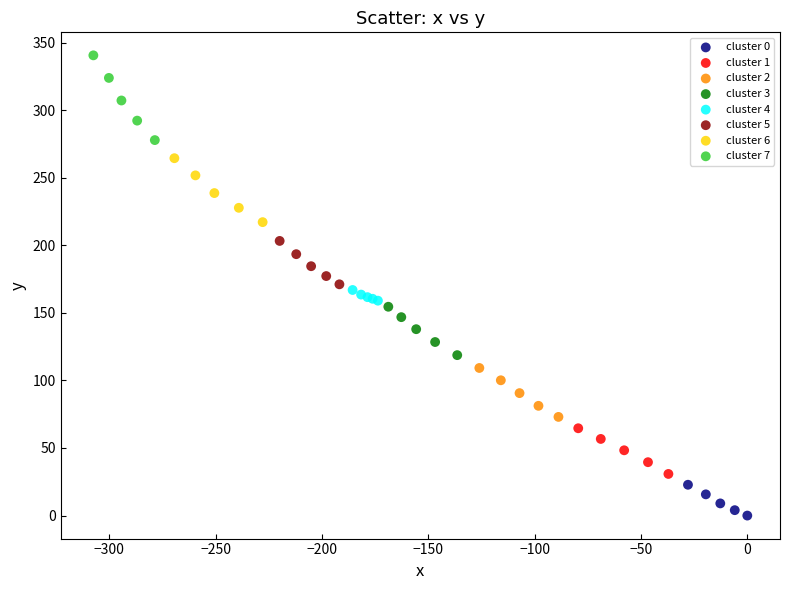

Which series has the widest spread of Y values?

cluster 7